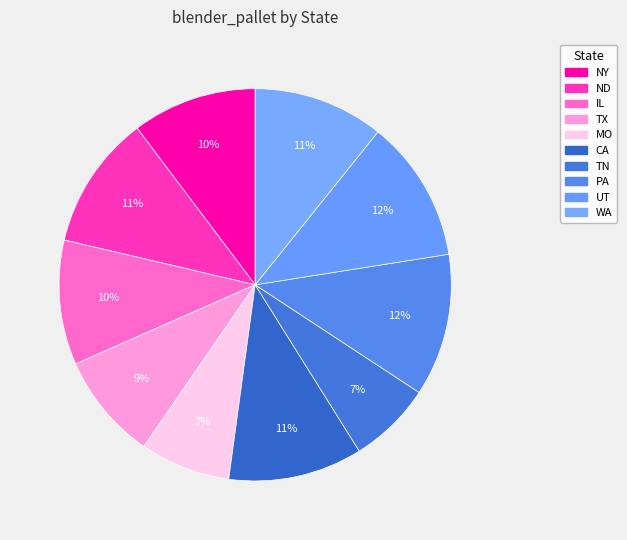

How many segments does this pie chart have?

10